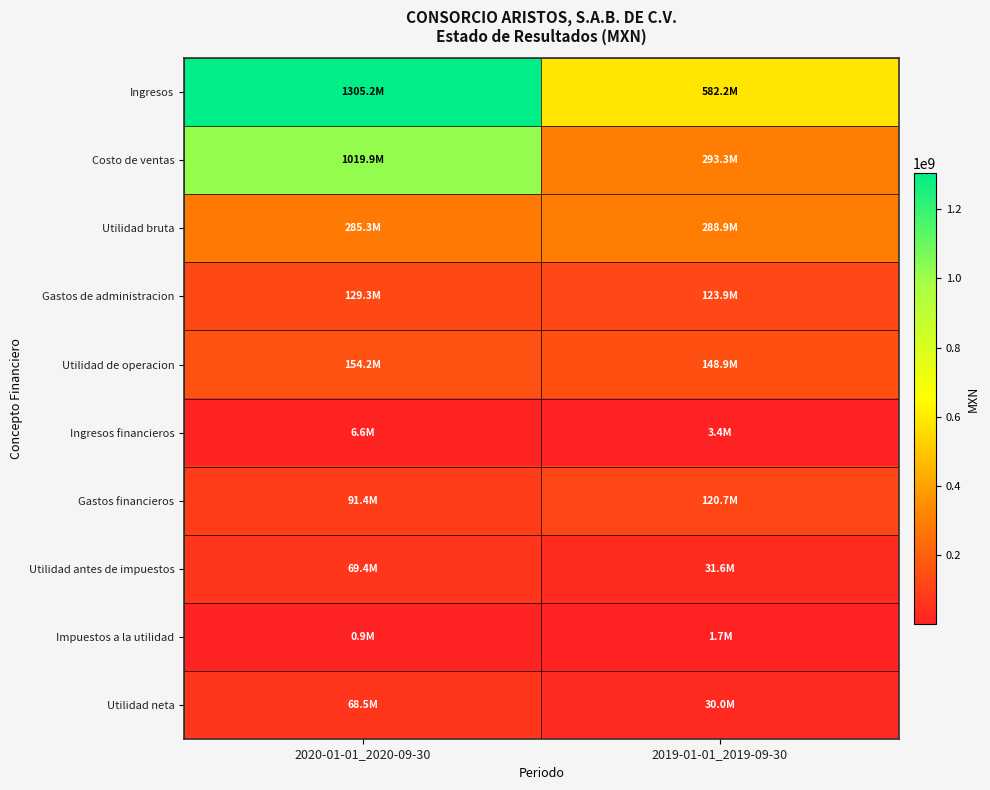

Between 2020-01-01_2020-09-30 and 2019-01-01_2019-09-30, which series saw the biggest shift?

Costo de ventas